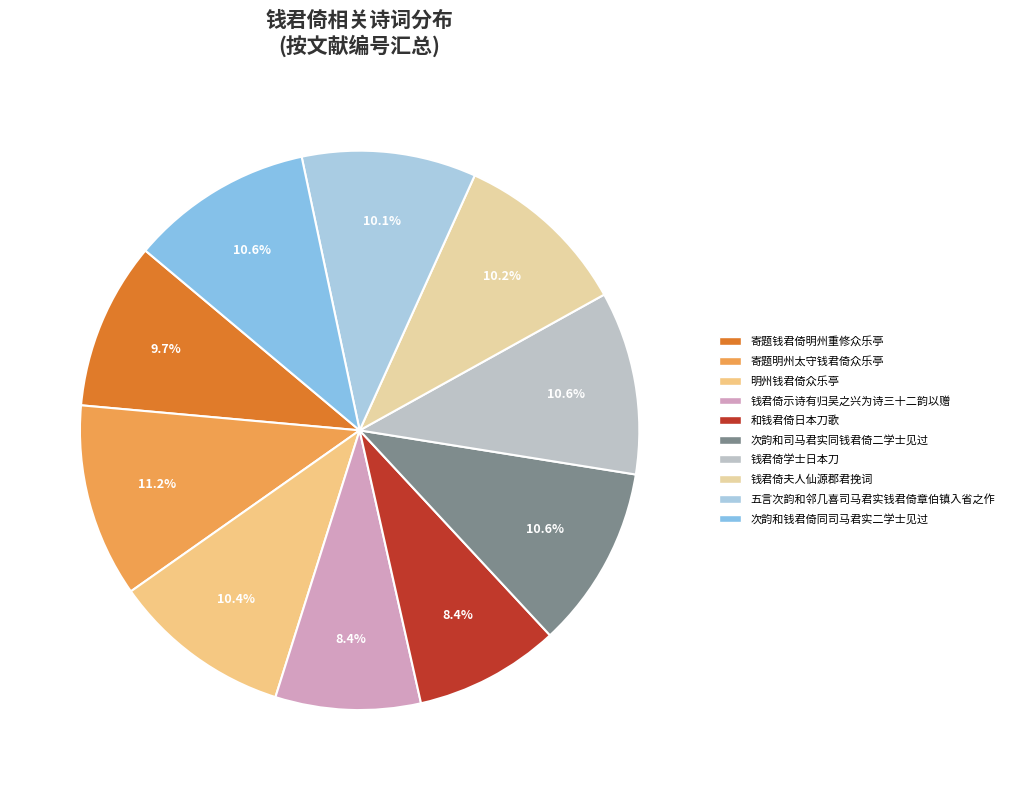

What is the largest slice in the pie chart?

寄题明州太守钱君倚众乐亭